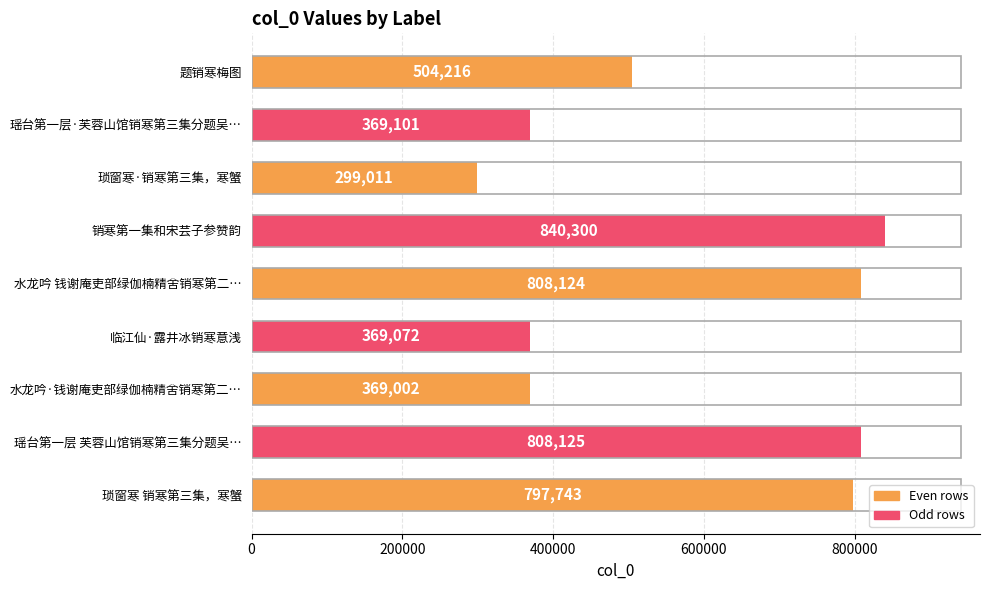

Which label corresponds to the smallest value in the chart?

琐窗寒·销寒第三集，寒蟹